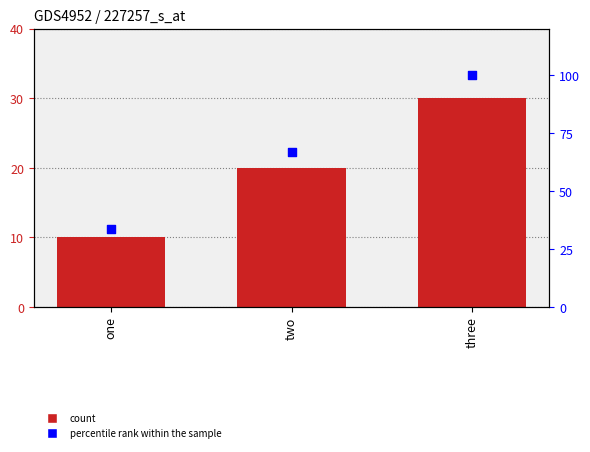

Which series reaches the maximum Y coordinate?

percentile rank within the sample